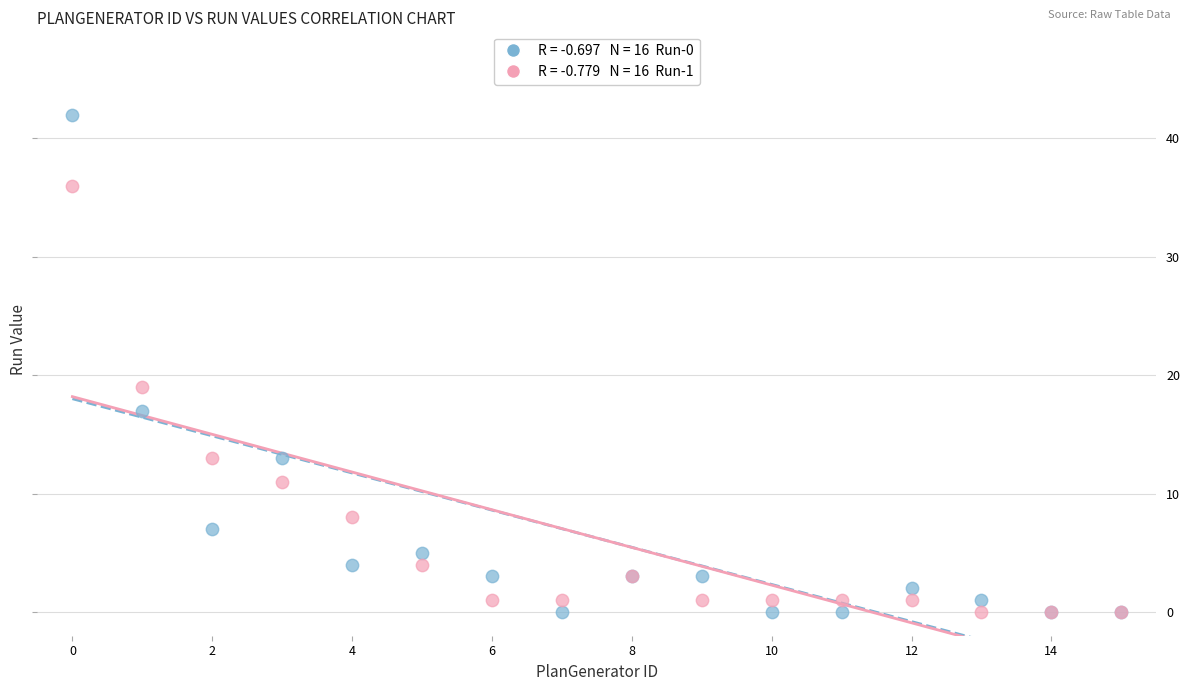

Across all series, what Y value is closest to 21?

19